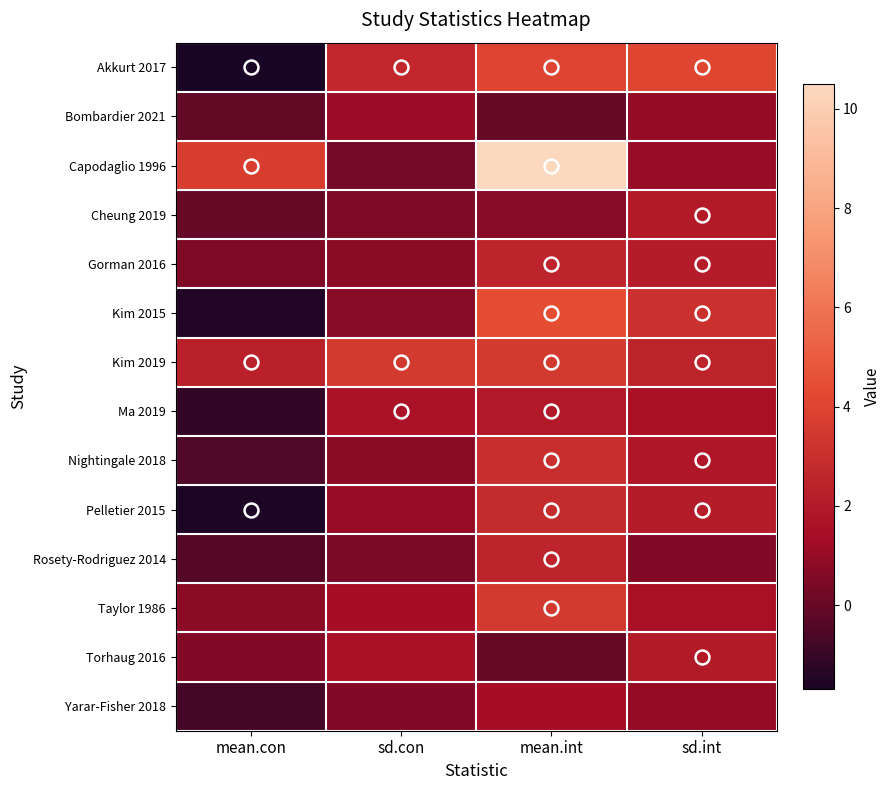

At sd.int, list the series in order from largest to smallest.

Akkurt 2017, Kim 2015, Kim 2019, Gorman 2016, Pelletier 2015, Cheung 2019, Torhaug 2016, Nightingale 2018, Ma 2019, Taylor 1986, Capodaglio 1996, Bombardier 2021, Yarar-Fisher 2018, Rosety-Rodriguez 2014